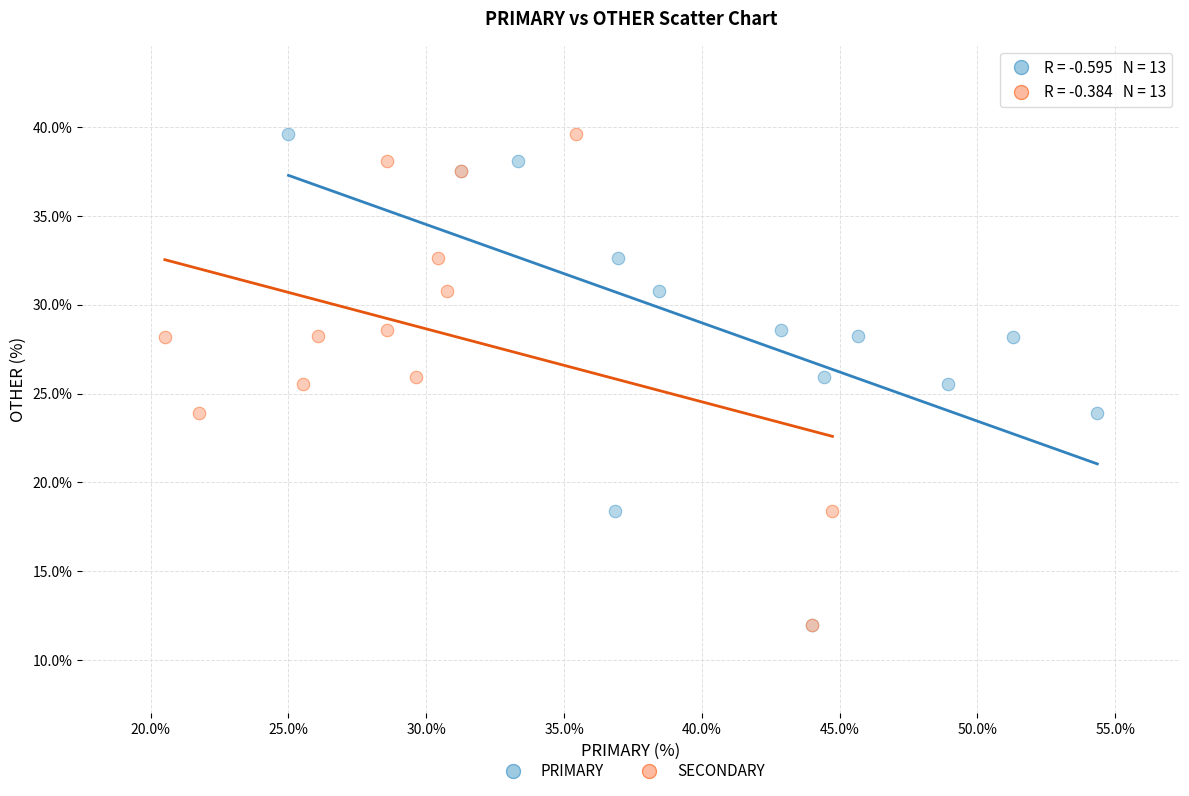

What are all the series names shown in the legend?

PRIMARY, SECONDARY